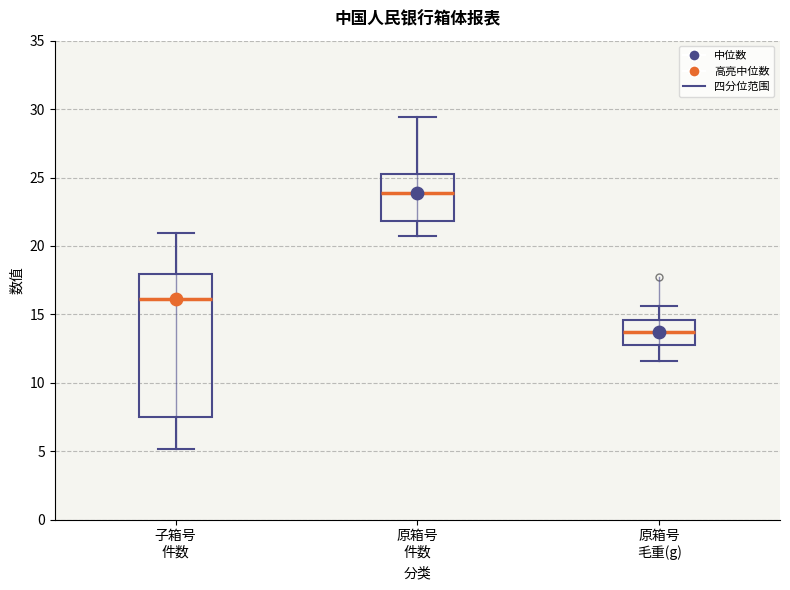

Which box is the tallest, from its lower edge to its upper edge?

子箱号 件数